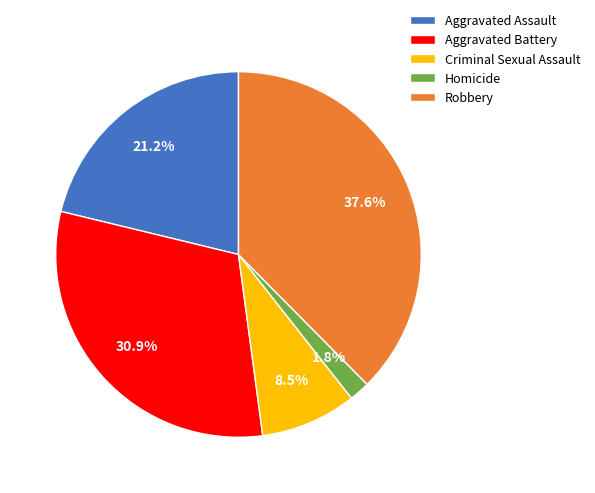

To the nearest percent, what is the difference between the largest and smallest slice percentages?

36%